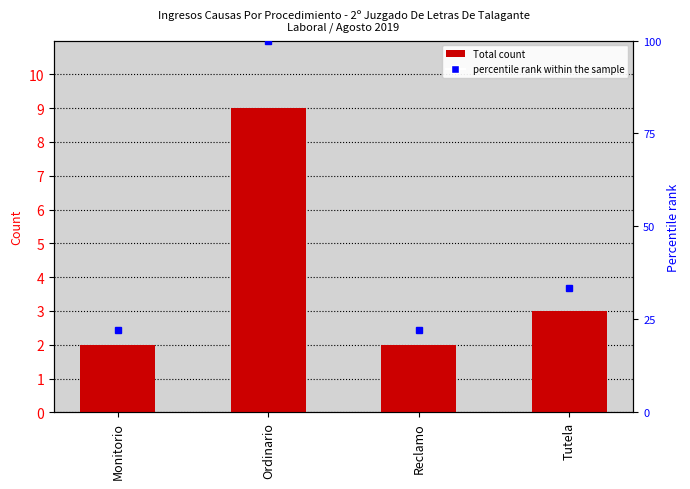

Does the chart contain any negative values?

No